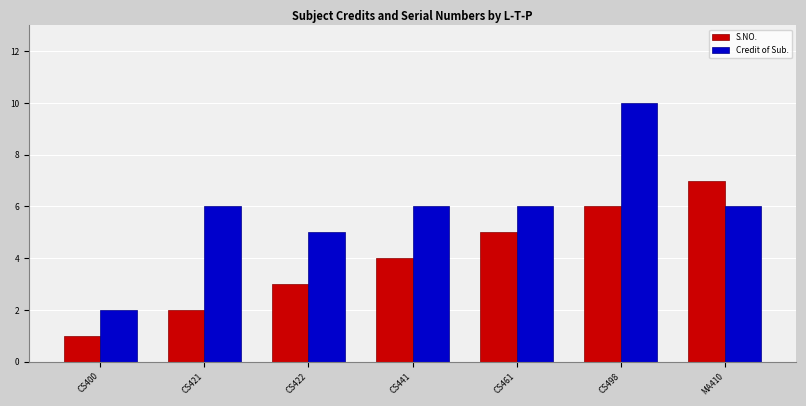

What is the approximate value of Credit of Sub. at CS498?

10